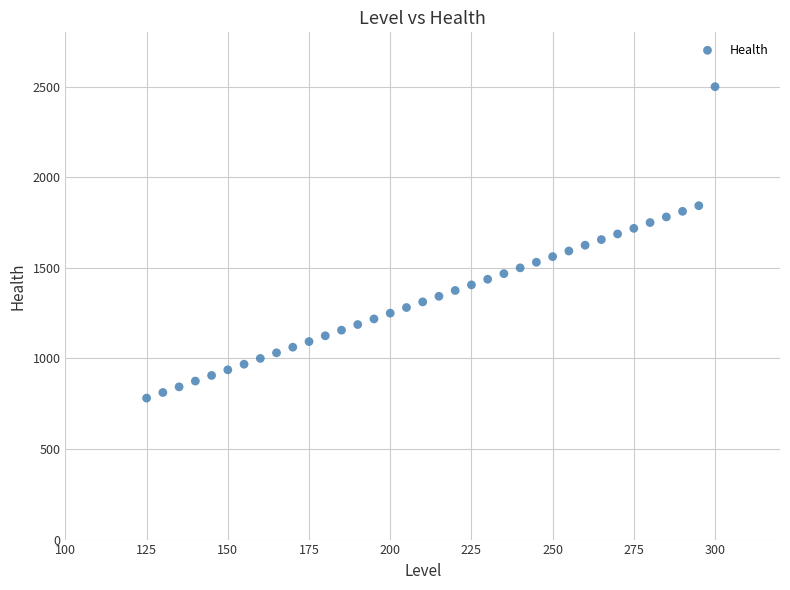

What is the range of X values (max minus min)?

175